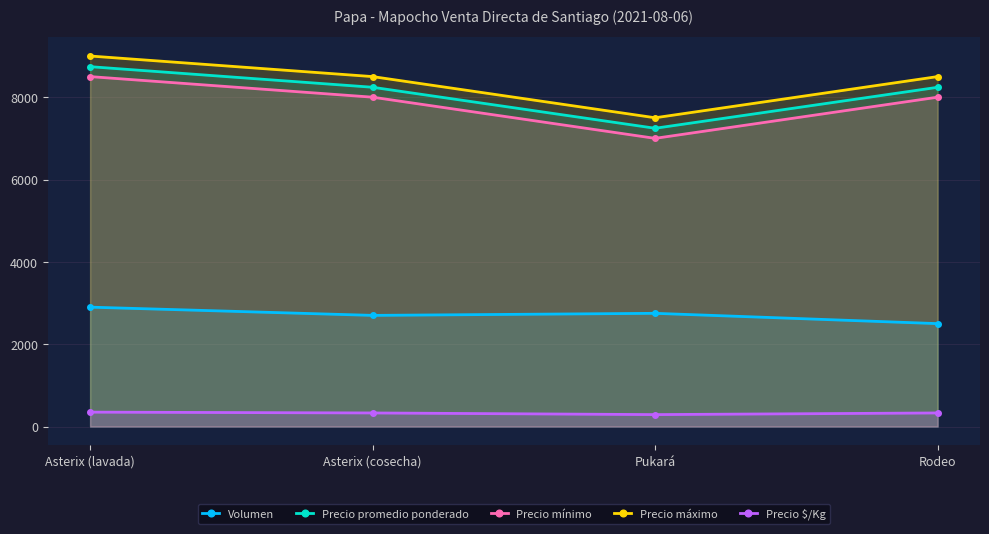

Reading left to right, transcribe all the data shown in this chart.

Volumen: 2900	2700	2750	2500
Precio promedio ponderado: 8741	8241	7245	8240
Precio mínimo: 8500	8000	7000	8000
Precio máximo: 9000	8500	7500	8500
Precio $/Kg: 350	330	290	330